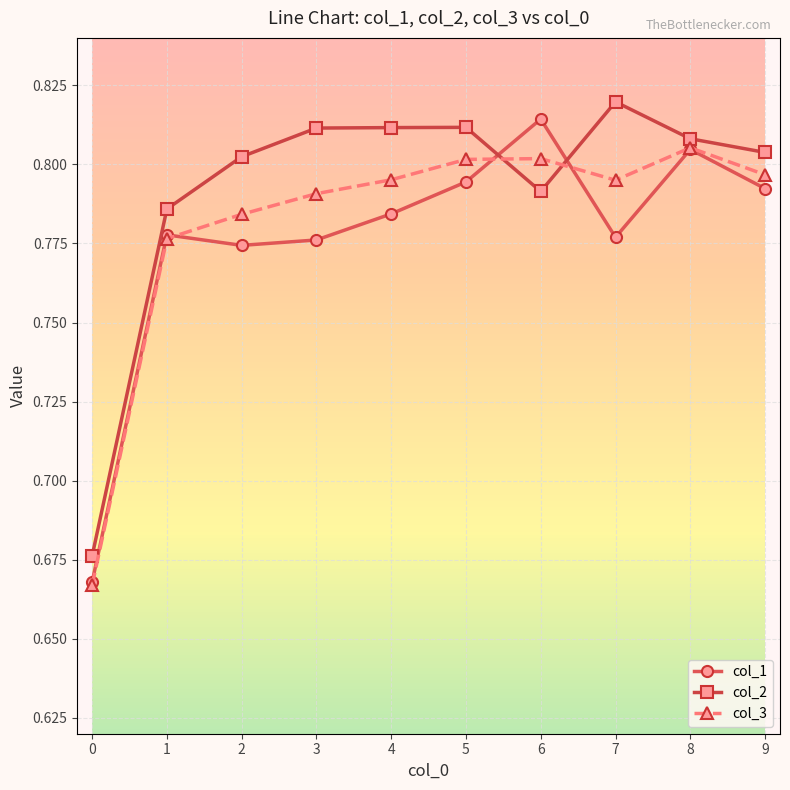

True or false: col_1 has more than 1 interior local peaks.

True